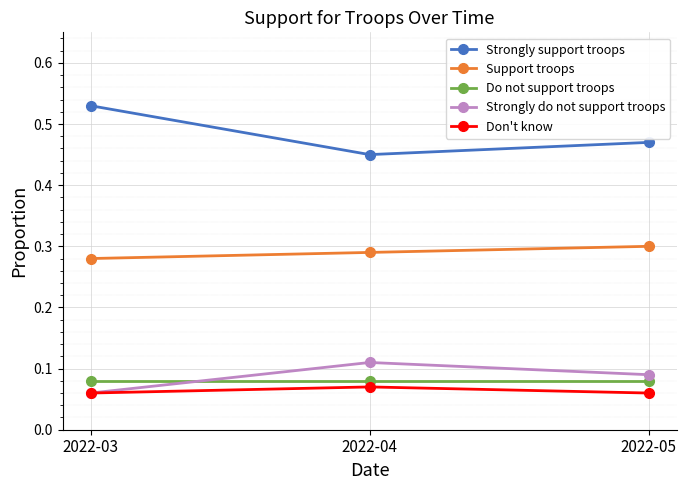

Is the value of Support troops at 2022-05 greater than the value of Strongly support troops at 2022-03?

No